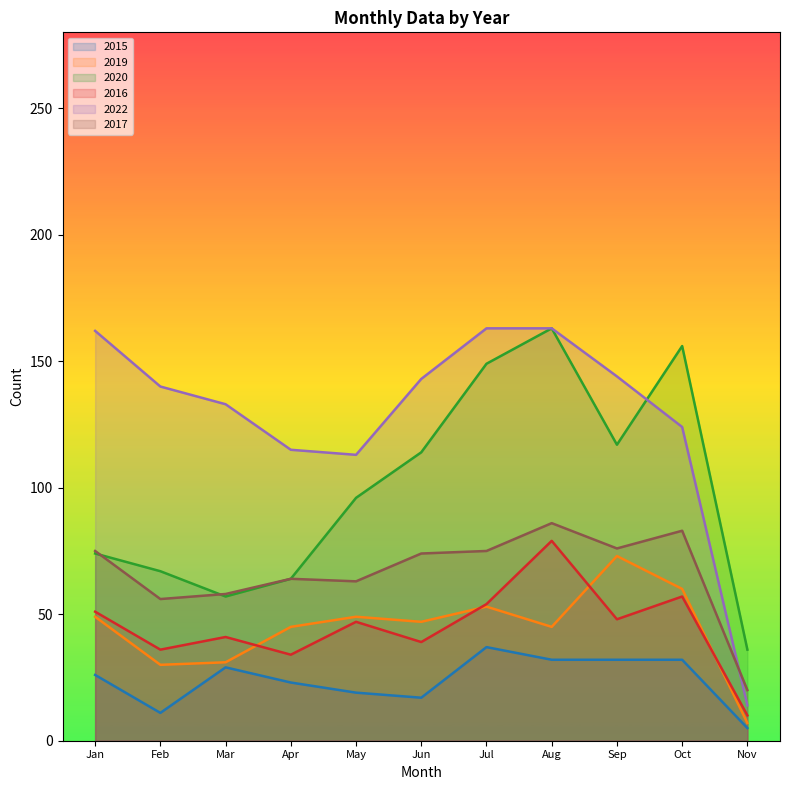

Is it true that 2015 equals 32 at Sep?

True